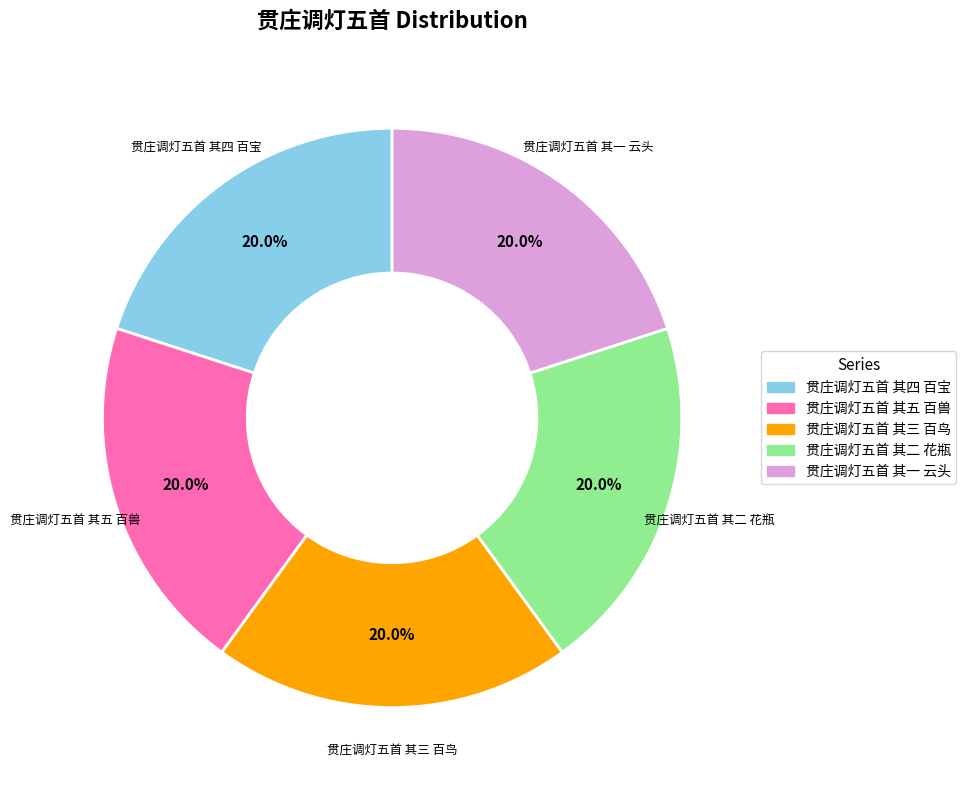

How many segments does this pie chart have?

5